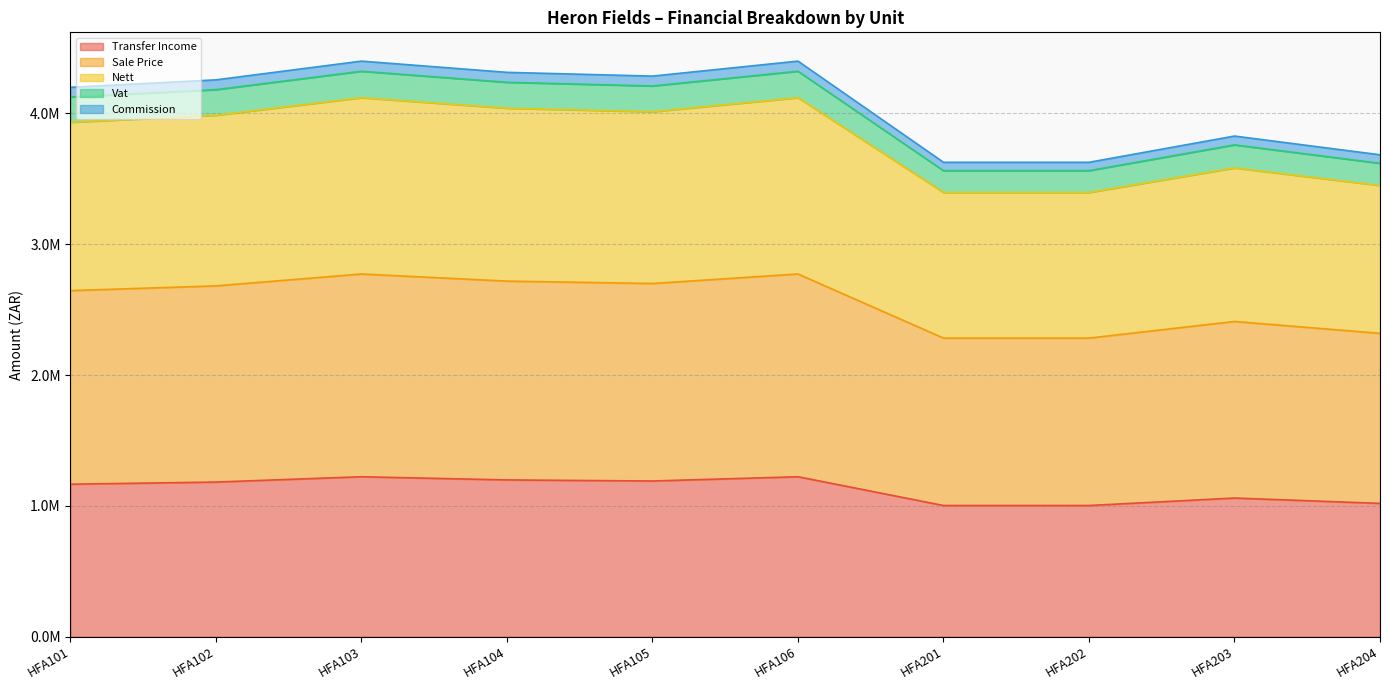

Does the chart have visible grid lines?

Yes